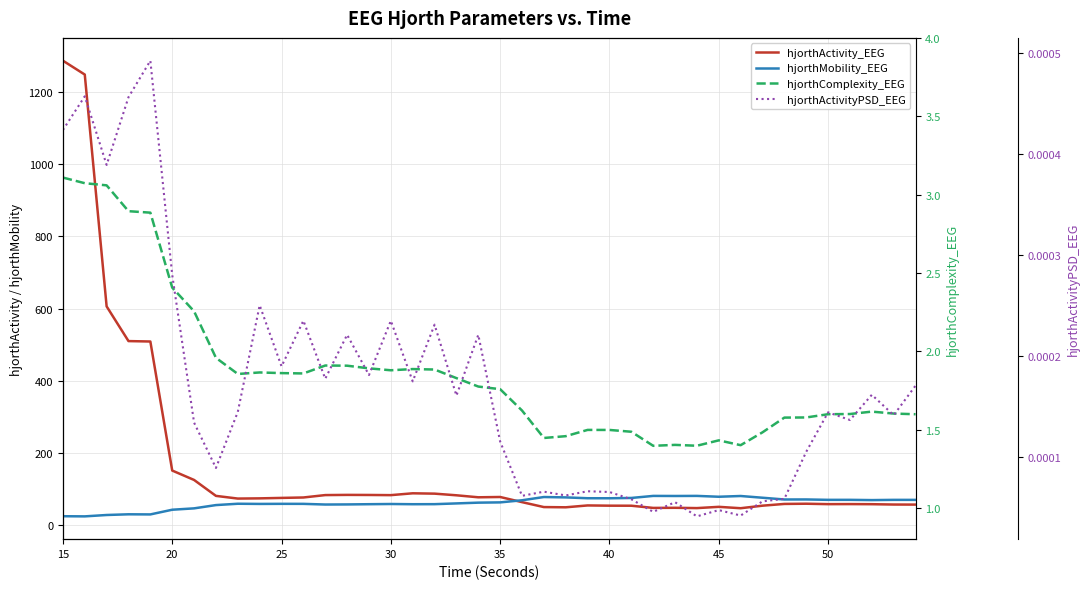

Reading right to left, transcribe all the data shown in this chart.

hjorthActivity_EEG: 57.6	57.8	58.7	59.0	58.8	60.0	59.4	54.6	47.6	51.4	47.9	48.7	48.4	54.5	54.6	55.3	50.1	50.7	64.4	78.6	77.8	83.3	87.9	88.8	83.8	84.2	84.4	83.9	77.3	76.1	74.8	74.3	81.7	125.8	151.8	508.7	509.9	605.9	1247.2	1285.6
hjorthMobility_EEG: 70.6	70.7	70.0	70.8	70.7	71.8	71.7	76.6	81.4	79.3	81.6	81.4	81.6	76.0	75.1	75.2	77.5	78.5	69.5	63.7	63.0	60.9	58.8	58.6	59.2	58.7	58.1	57.8	59.6	59.7	59.4	59.9	56.2	47.2	43.4	30.4	30.7	28.8	25.0	25.4
hjorthComplexity_EEG: 1.6	1.6	1.6	1.6	1.6	1.6	1.6	1.5	1.4	1.4	1.4	1.4	1.4	1.5	1.5	1.5	1.5	1.4	1.6	1.8	1.8	1.8	1.9	1.9	1.9	1.9	1.9	1.9	1.9	1.9	1.9	1.9	2.0	2.3	2.4	2.9	2.9	3.1	3.1	3.1
hjorthActivityPSD_EEG: 0.0	0.0	0.0	0.0	0.0	0.0	0.0	0.0	0.0	0.0	0.0	0.0	0.0	0.0	0.0	0.0	0.0	0.0	0.0	0.0	0.0	0.0	0.0	0.0	0.0	0.0	0.0	0.0	0.0	0.0	0.0	0.0	0.0	0.0	0.0	0.0	0.0	0.0	0.0	0.0